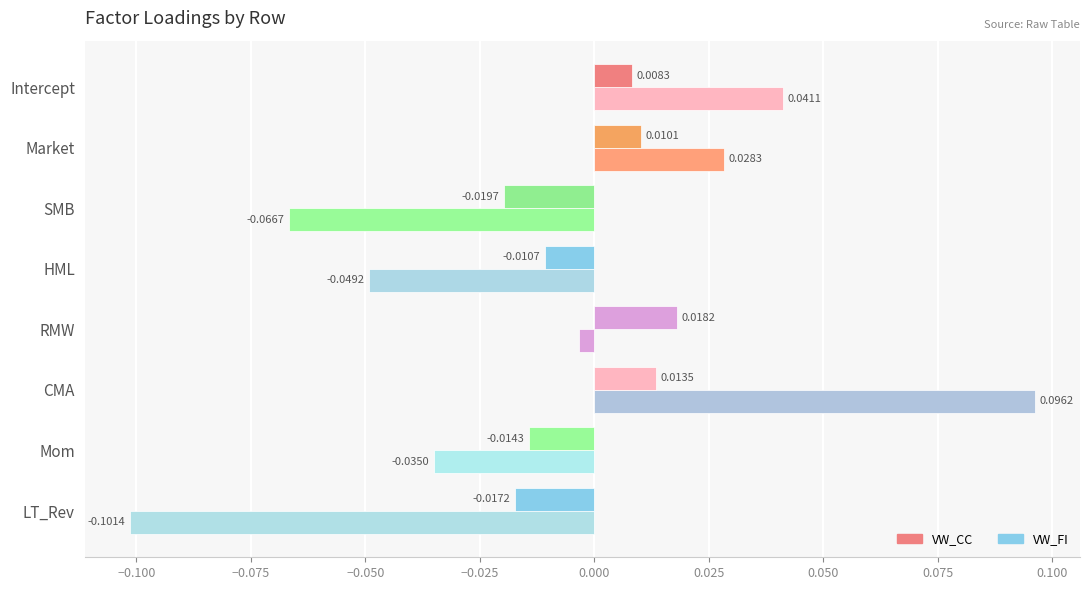

How many series are shown in this chart?

2